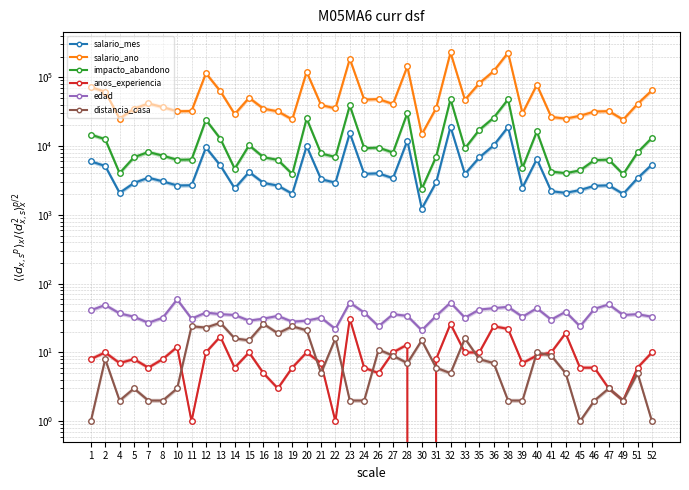

What is the spread (max minus min) of values at 35?

81892